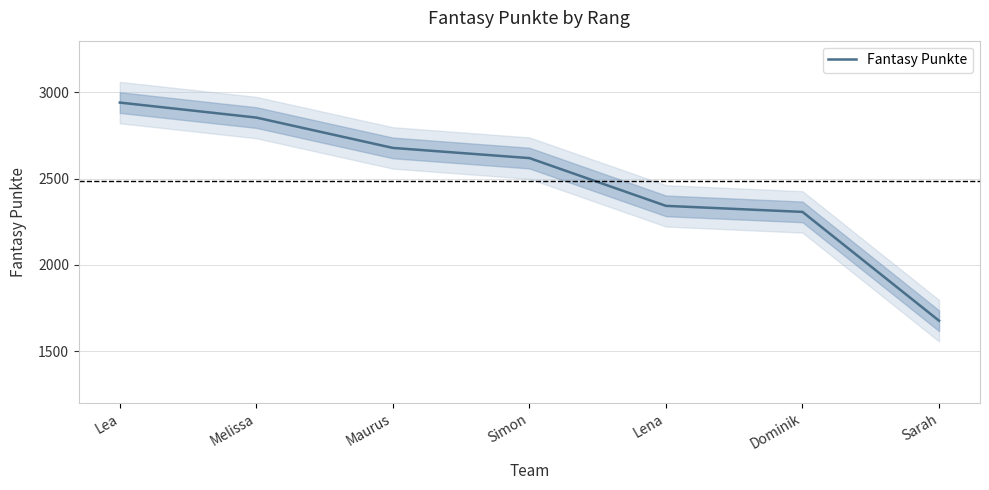

True or false: the data has more than 0 interior local peaks.

False